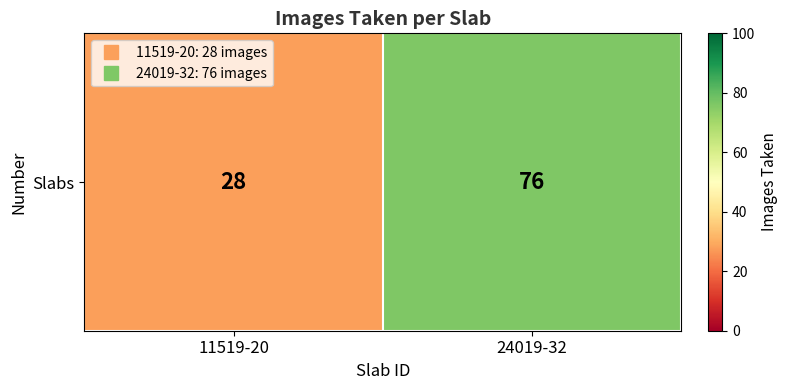

How many values are between 28 and 76?

2